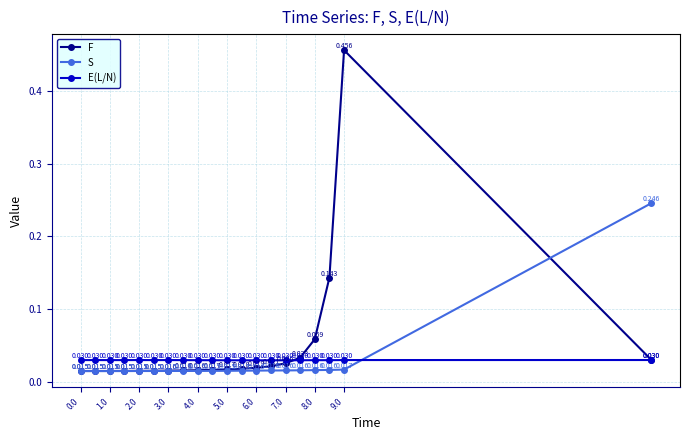

True or false: E(L/N) and S cross at least once.

True